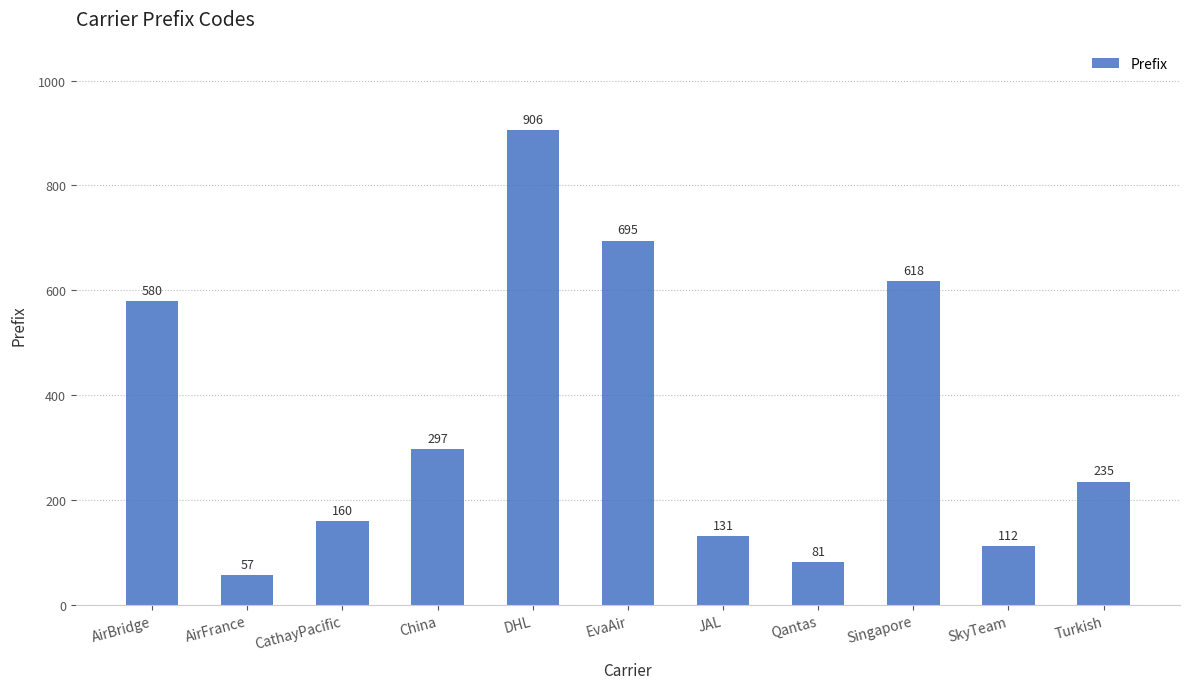

The value at AirBridge is 397. True or false?

False